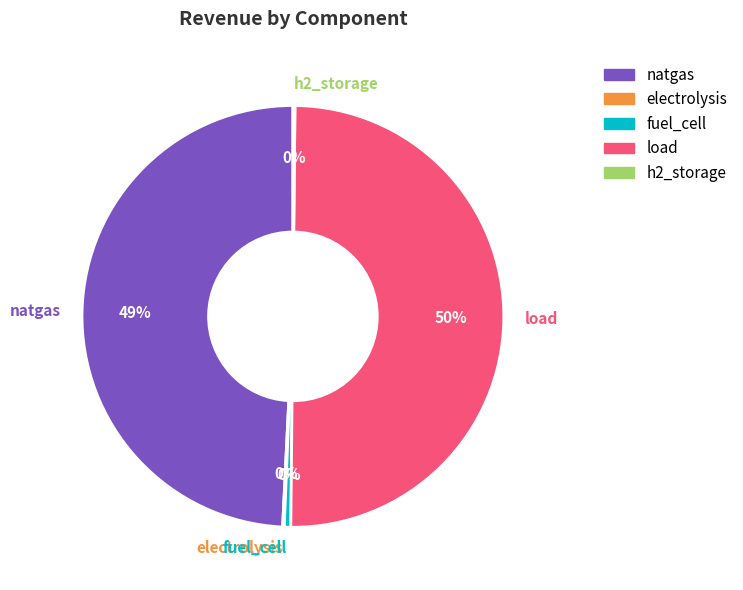

Which category accounts for the majority?

load